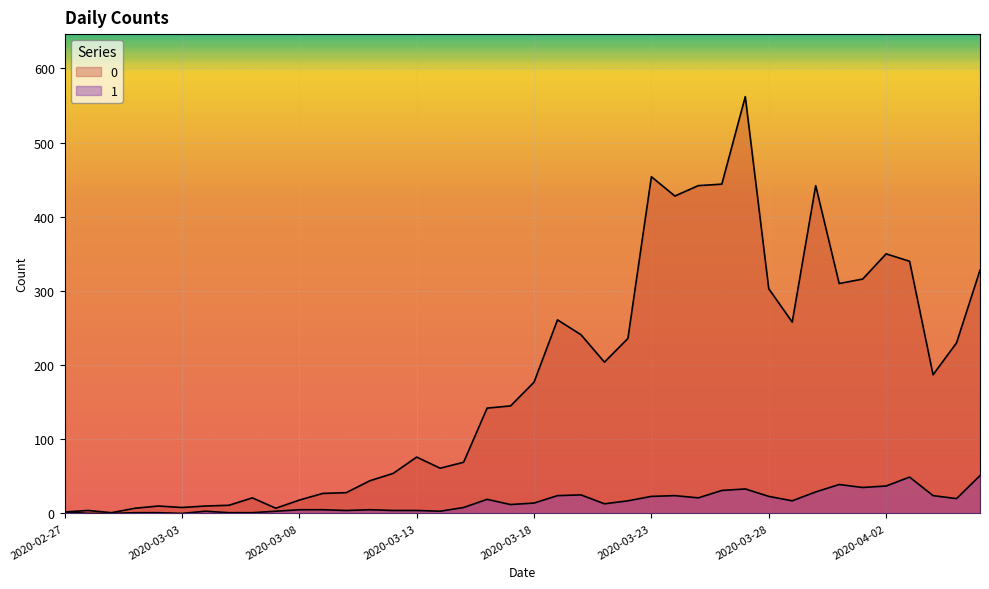

At how many categories does at least one series exceed 251?

14